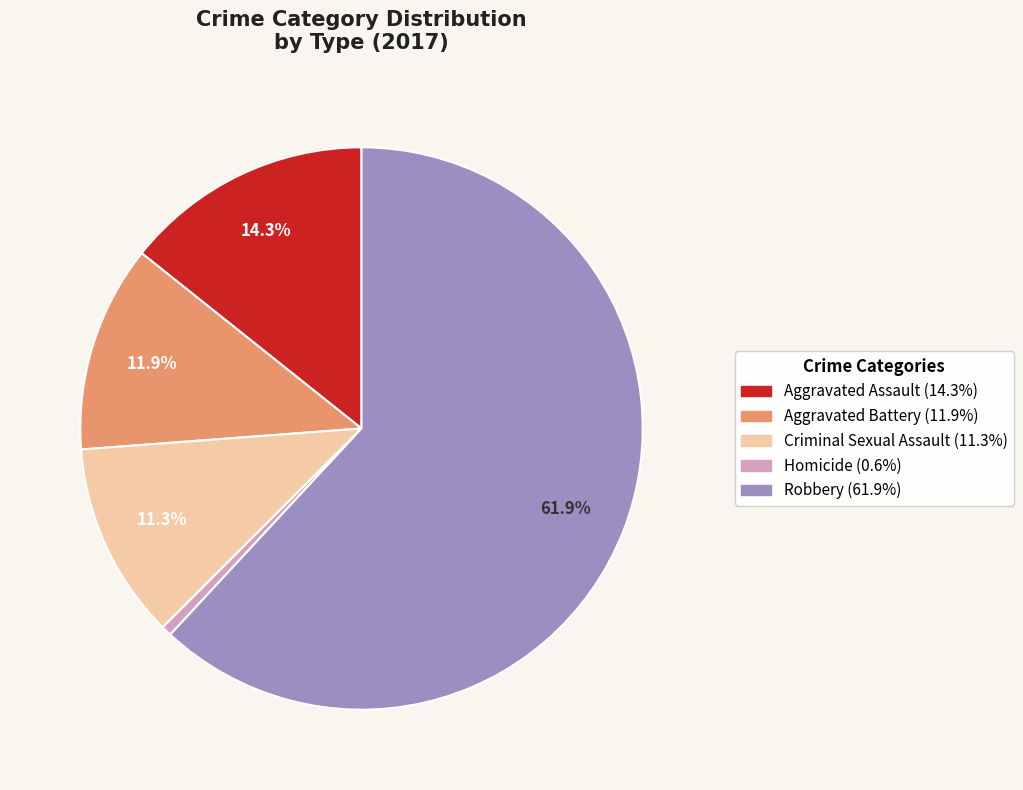

To the nearest percent, what portion does Robbery represent?

62%